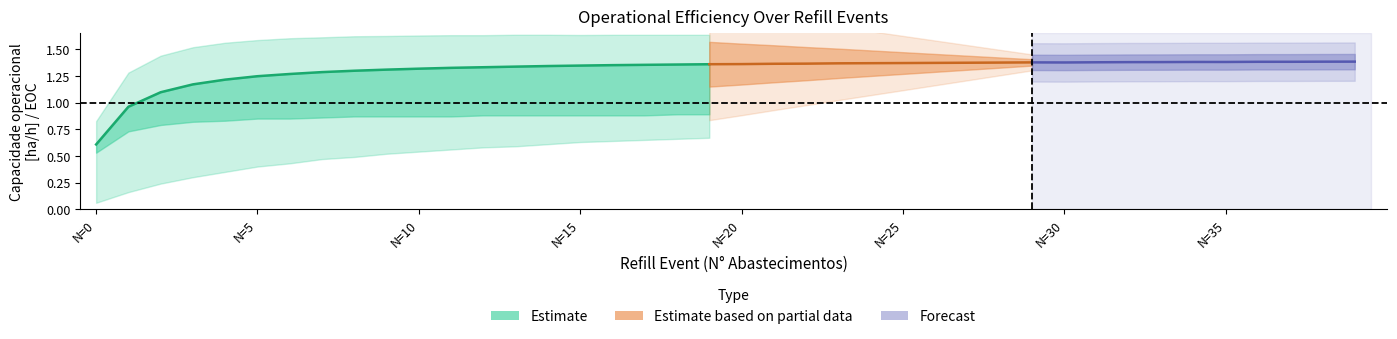

What is the sum of all EOC [h/h] values?

34.6